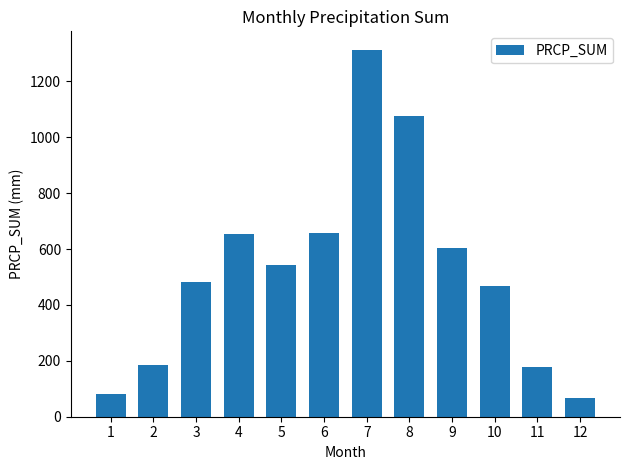

What is the difference between the maximum and minimum values?

1248.4